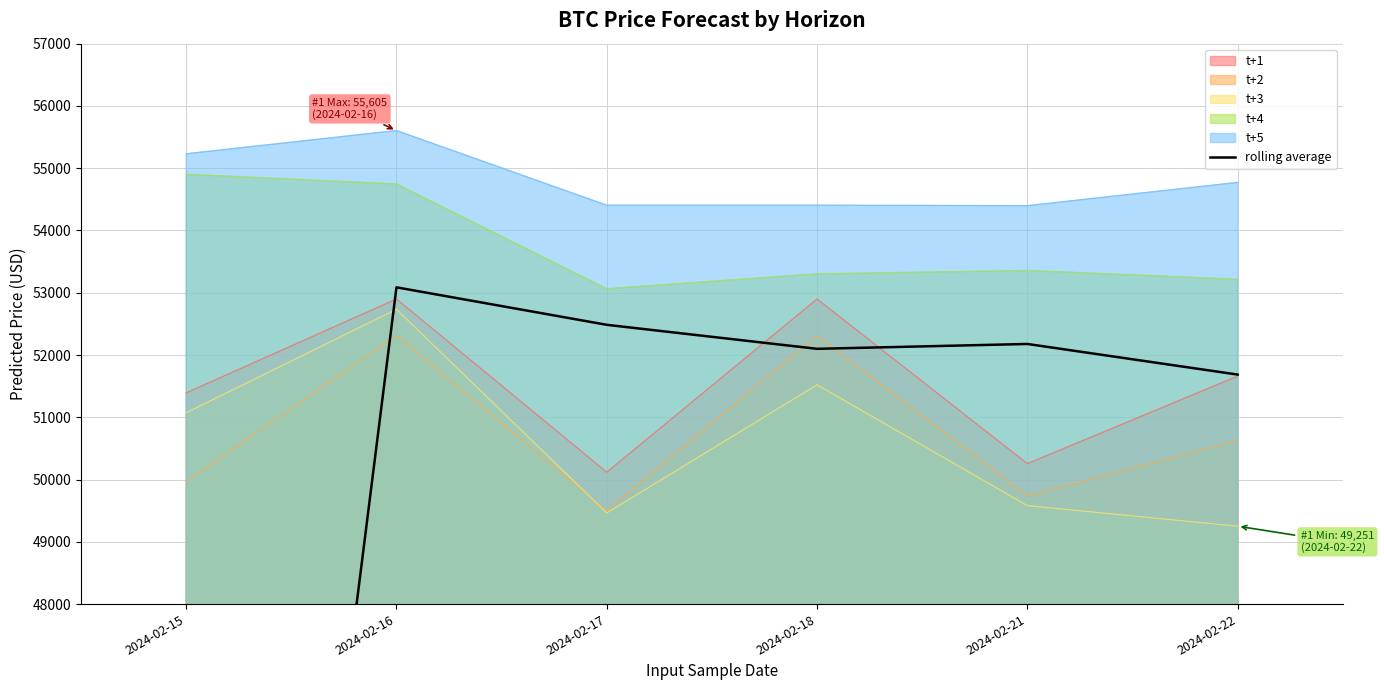

Where does the data first go above 52177?

2024-02-16